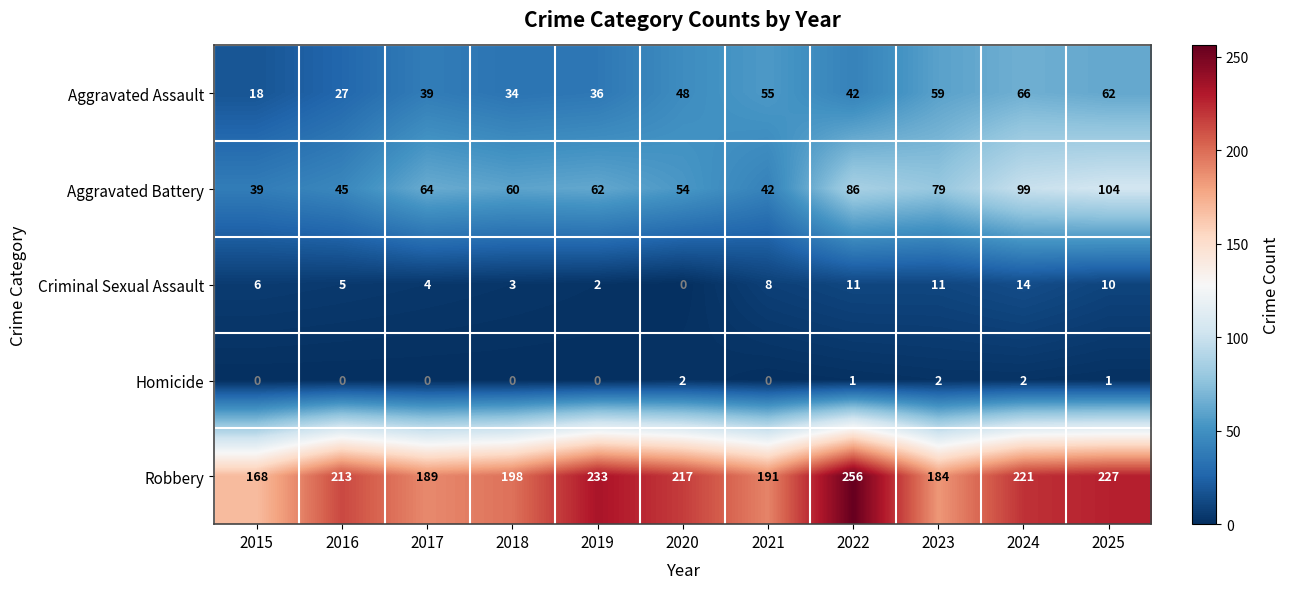

Between 2024 and 2025, which series saw the biggest shift?

Robbery